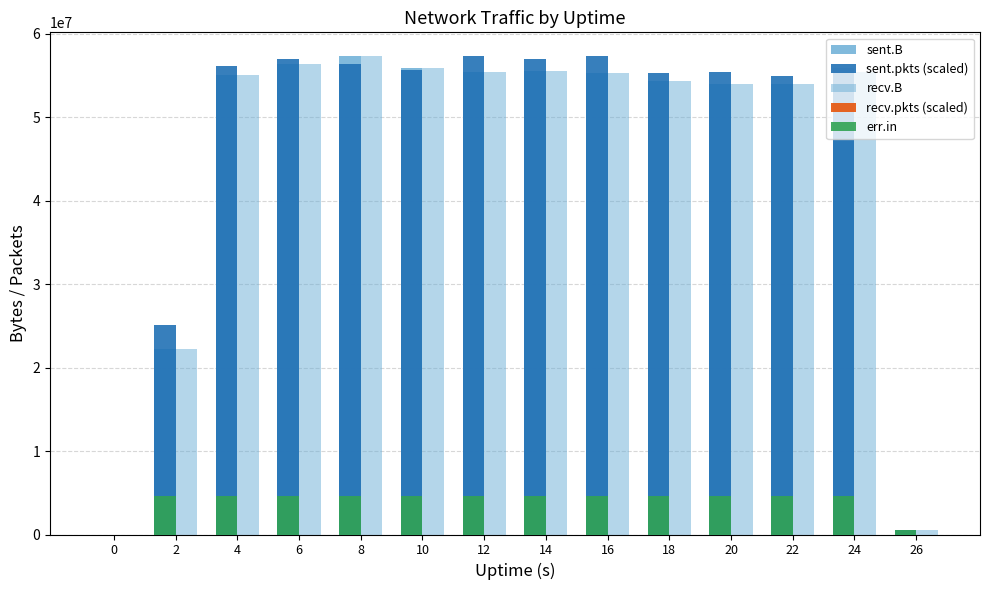

Are the bars grouped side by side (vs. stacked)?

Yes